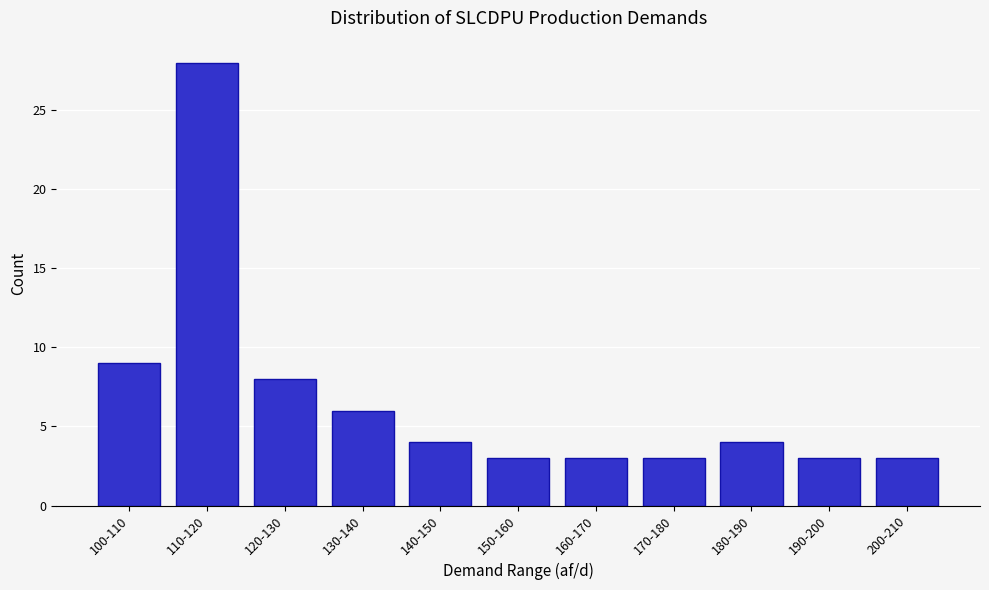

Reading left to right, transcribe all the data shown in this chart.

100-110=9	110-120=28	120-130=8	130-140=6	140-150=4	150-160=3	160-170=3	170-180=3	180-190=4	190-200=3	200-210=3